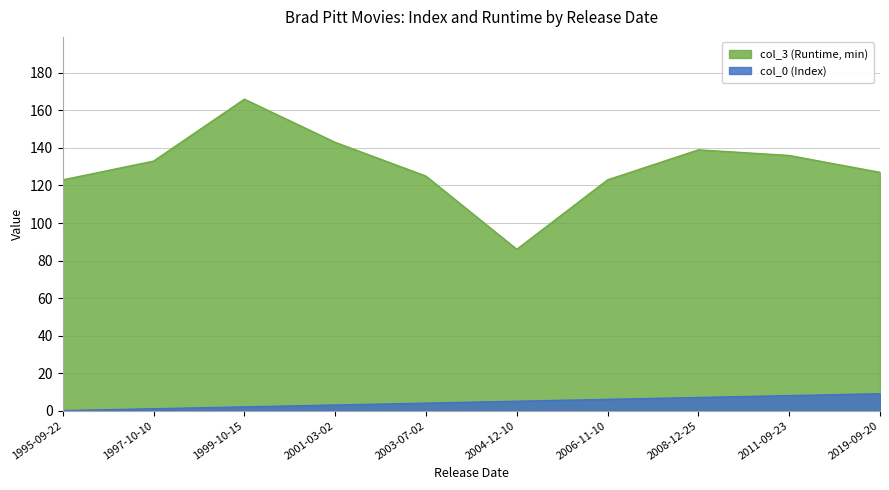

At which label does col_0 first exceed 5?

2006-11-10